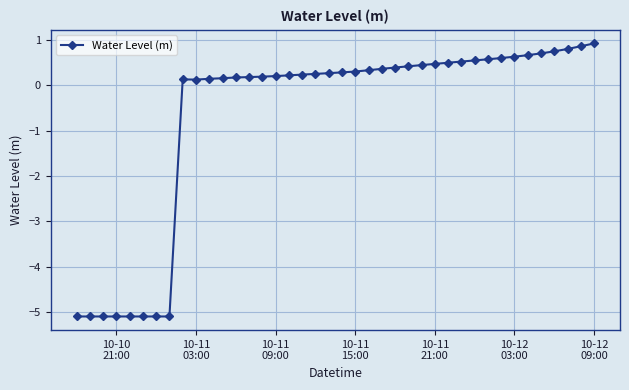

What is the difference between the second highest and minimum values?

6.0